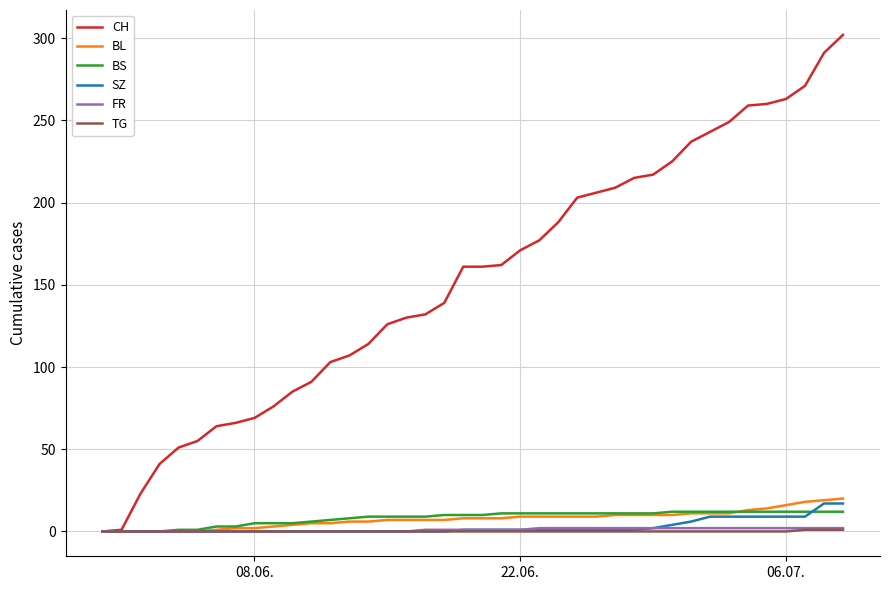

Which series has the largest range (max minus min)?

CH